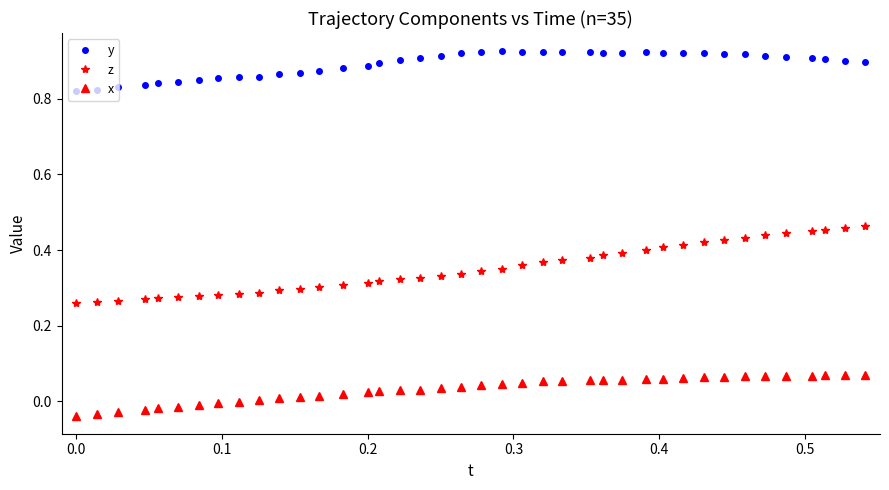

Rank the series by their average value, from highest to lowest.

y, z, x